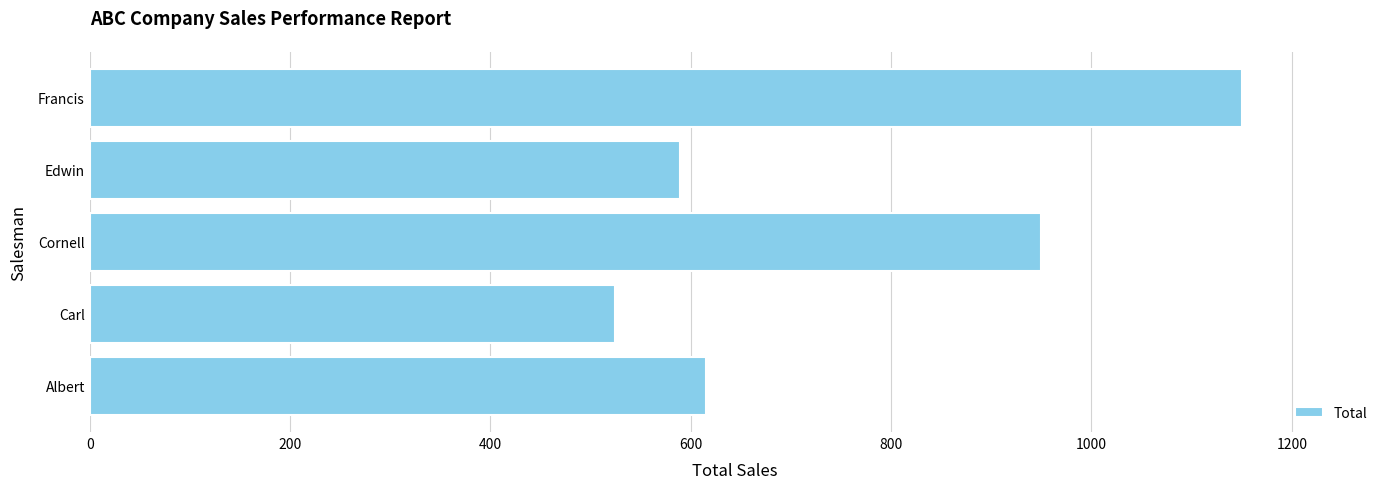

What is the change in value from Cornell to Francis?

+200